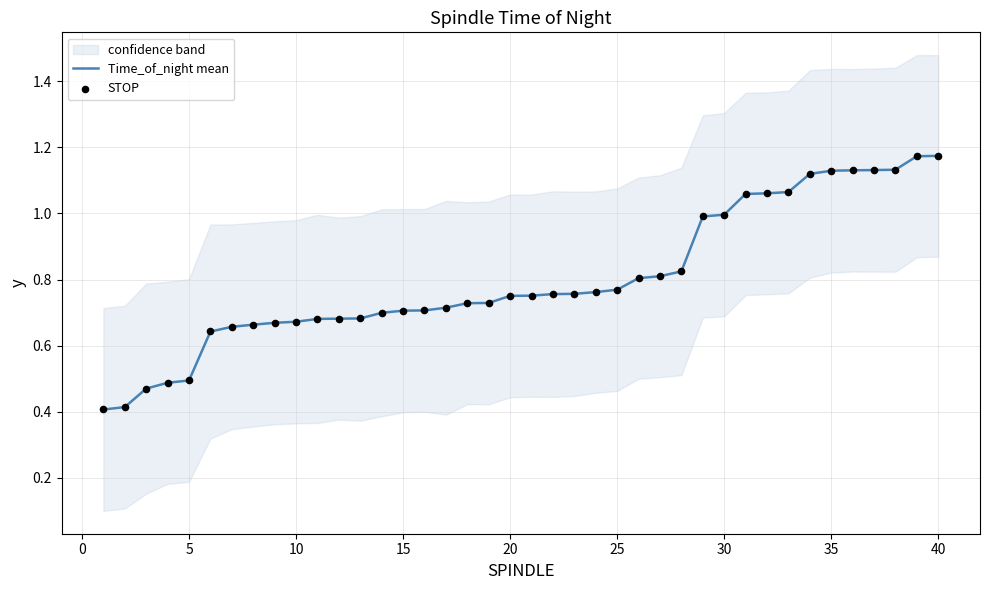

What is the minimum value for Time_of_night mean?

0.4